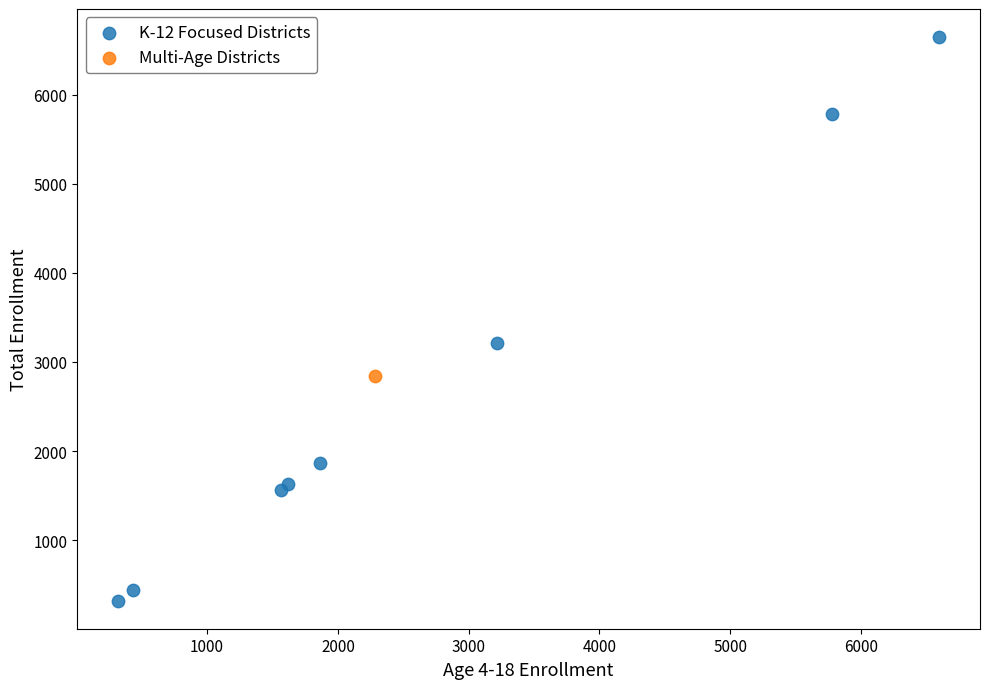

What are all the series names shown in the legend?

K-12 Focused Districts, Multi-Age Districts